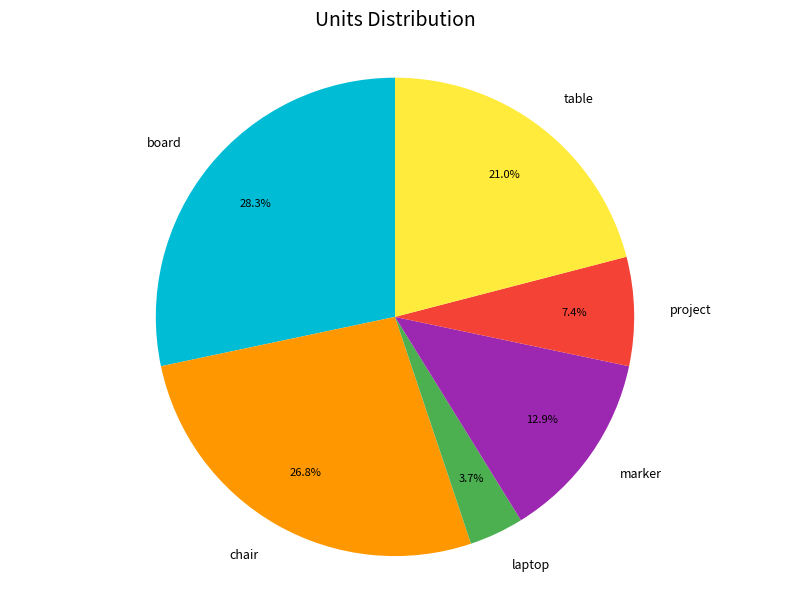

What is the ratio of the value at project to the value at laptop?

2.0